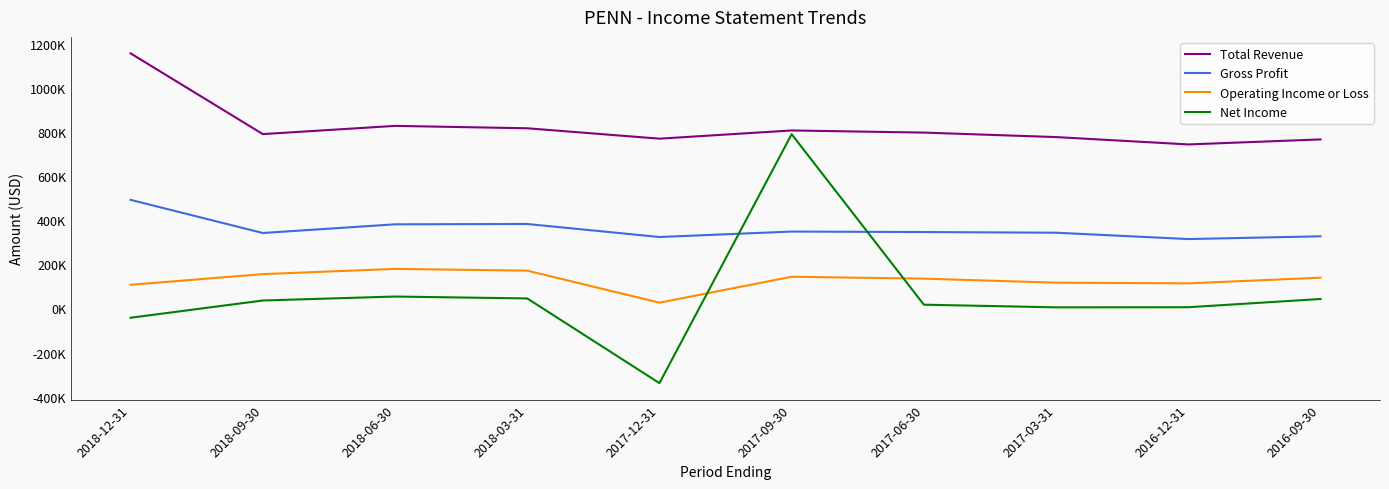

Where is Total Revenue nearest to the value 949100?

2018-06-30